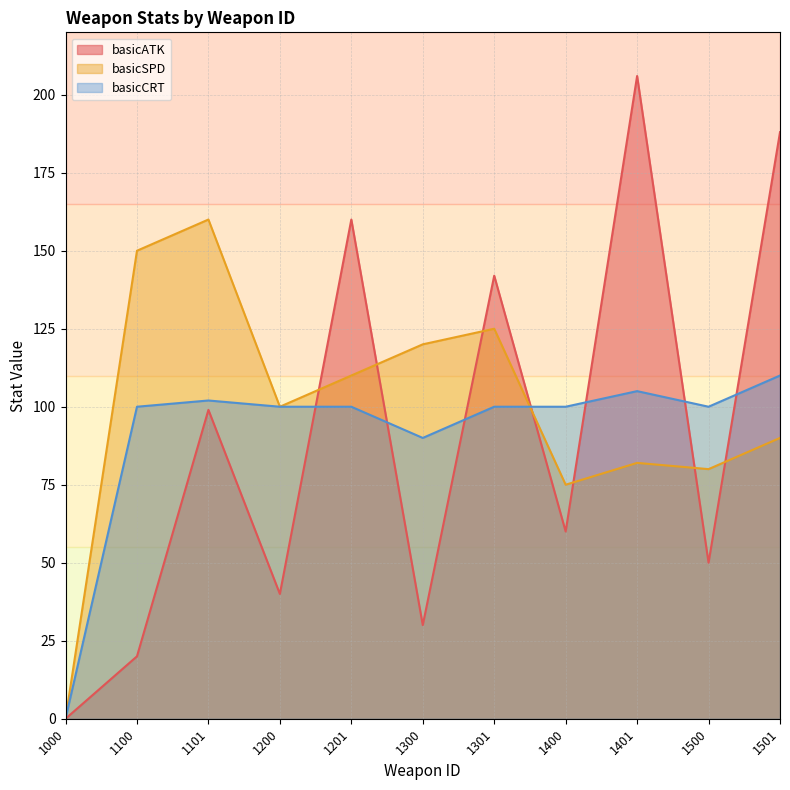

The basicATK series shows 84 at 1400. True or false?

False